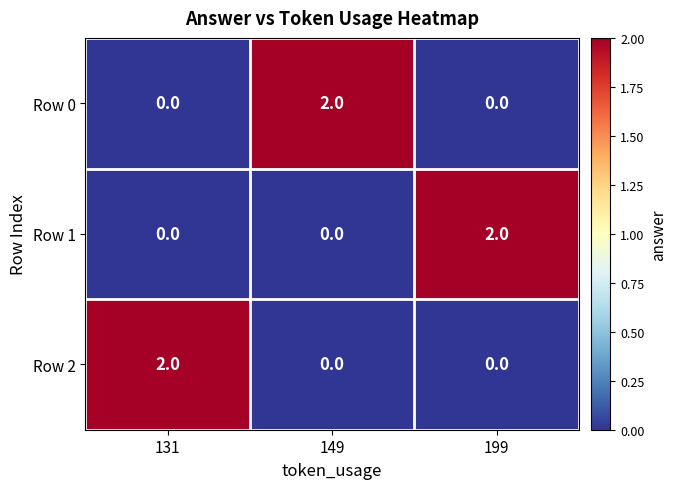

True or false: Row 2 has a value of 0 at 199.

True